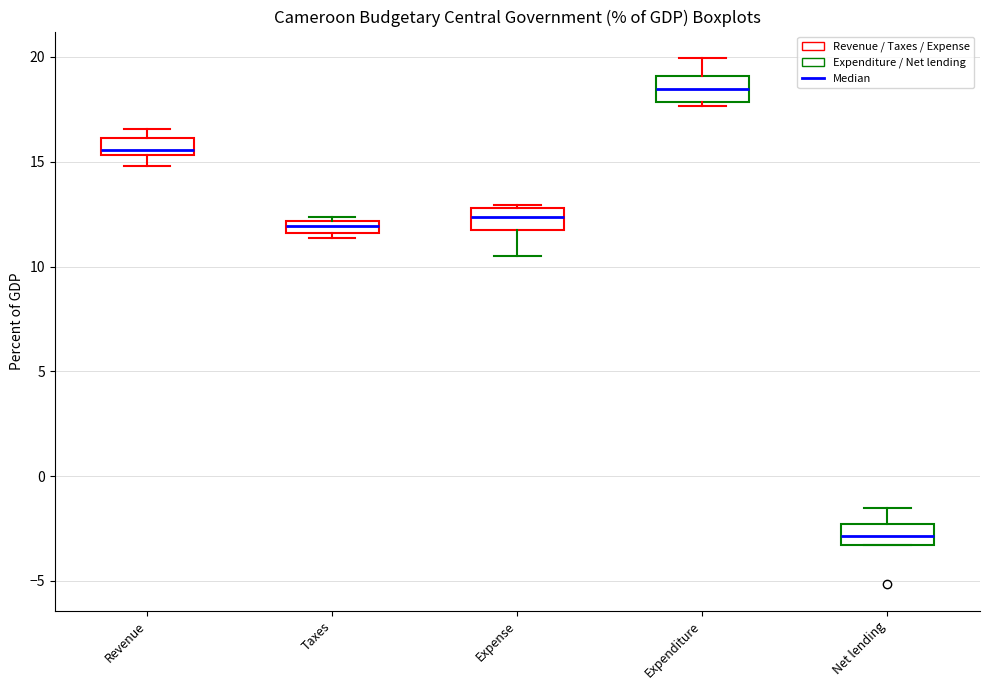

Which box's median line is the lowest?

Net lending